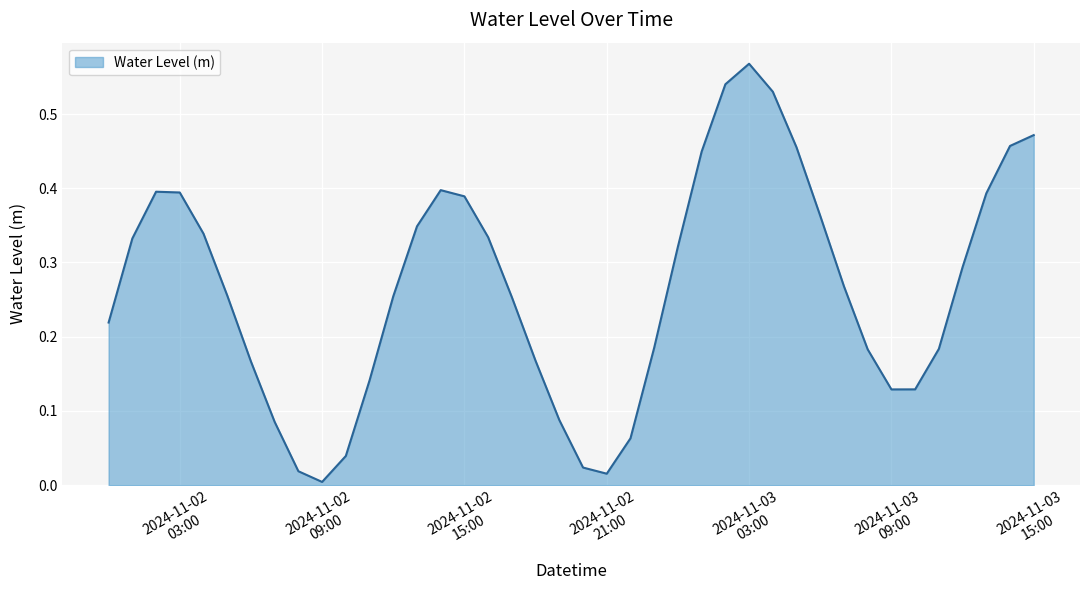

Reading right to left, list all the values displayed in this chart.

0.5	0.5	0.4	0.3	0.2	0.1	0.1	0.2	0.3	0.4	0.5	0.5	0.6	0.5	0.4	0.3	0.2	0.1	0.0	0.0	0.1	0.2	0.3	0.3	0.4	0.4	0.3	0.3	0.1	0.0	0.0	0.0	0.1	0.2	0.3	0.3	0.4	0.4	0.3	0.2